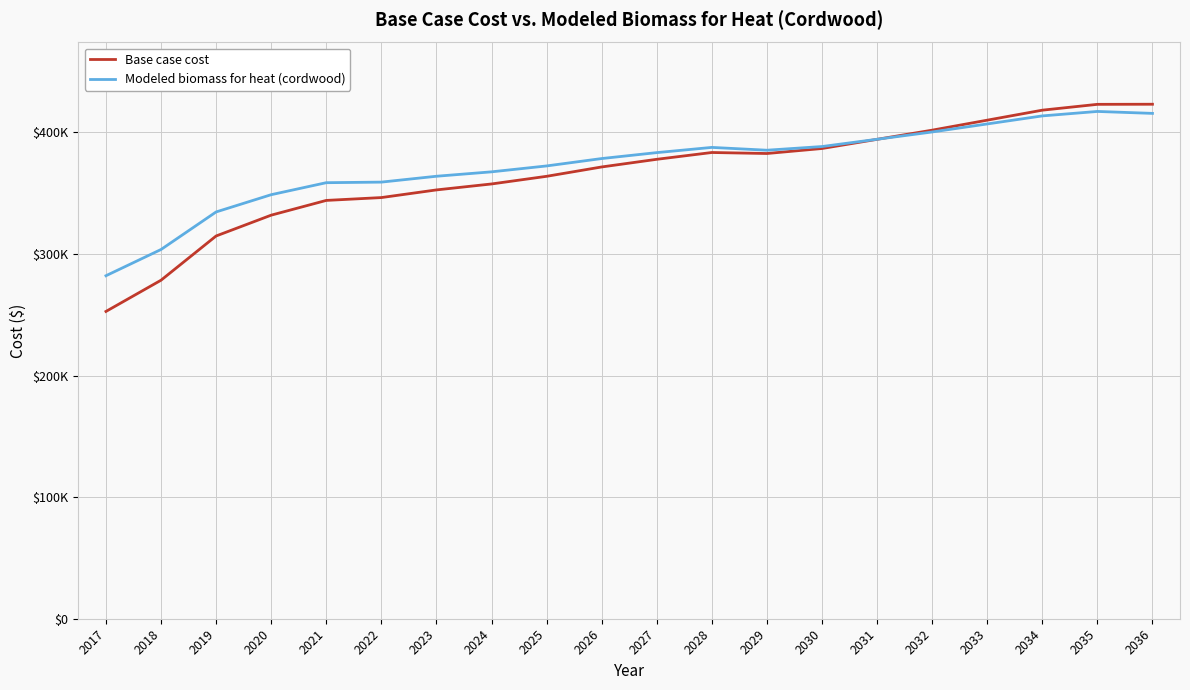

What are all the series names shown in the legend?

Base case cost, Modeled biomass for heat (cordwood)